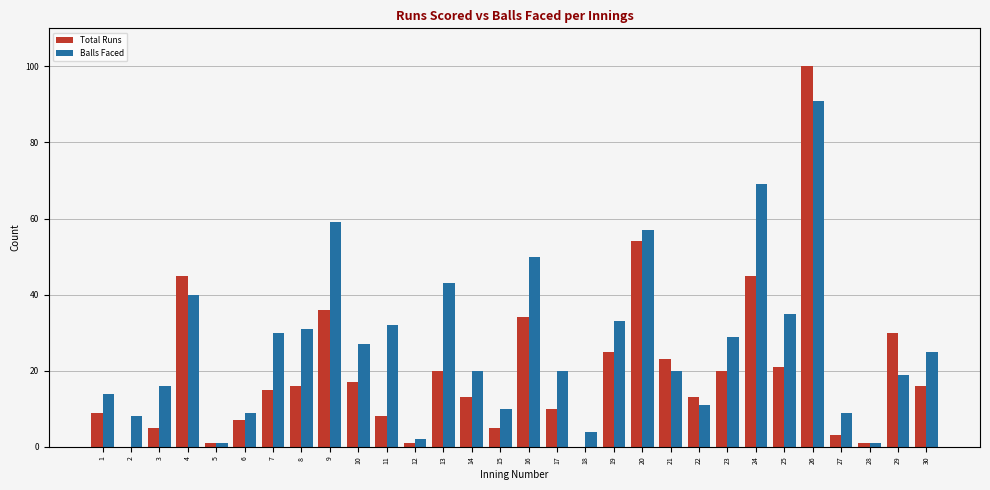

What are all the series names shown in the legend?

Total Runs, Balls Faced